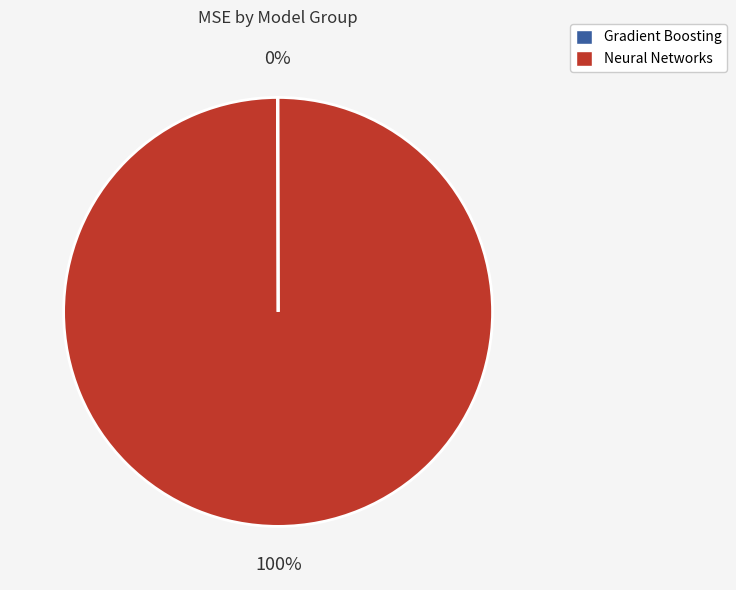

Is there a majority slice in this chart?

Yes